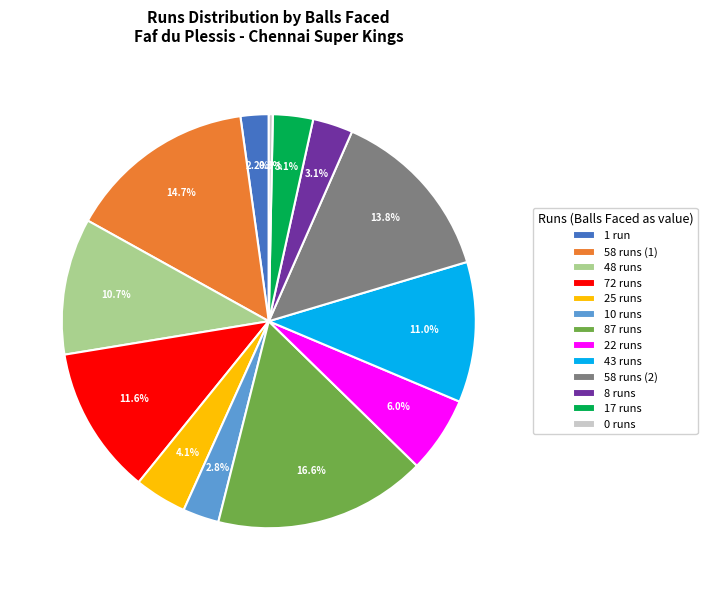

Which slice is the largest?

87 runs